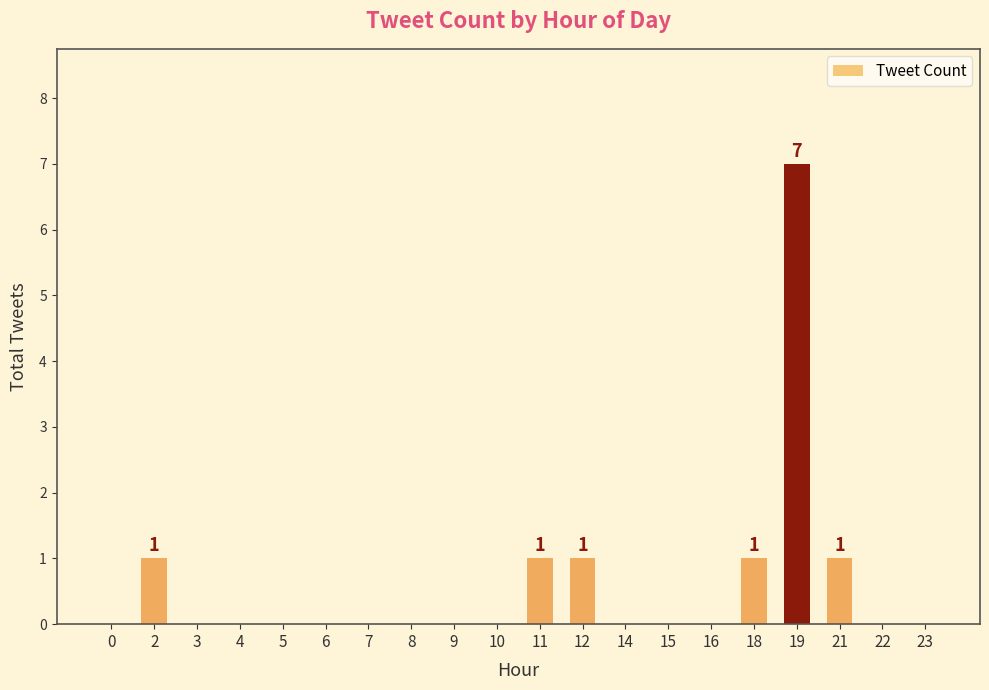

The value at 4 is 0. True or false?

True